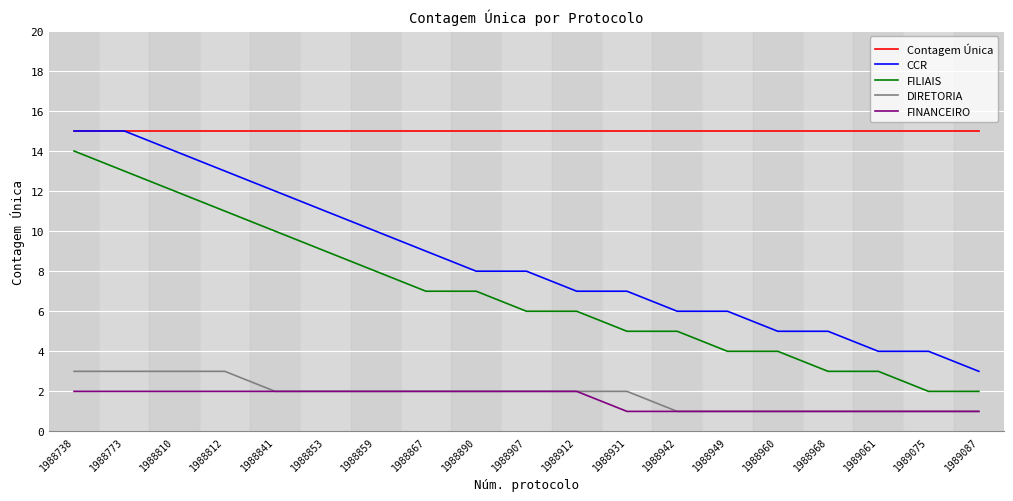

True or false: FINANCEIRO and CCR intersect in this chart.

False